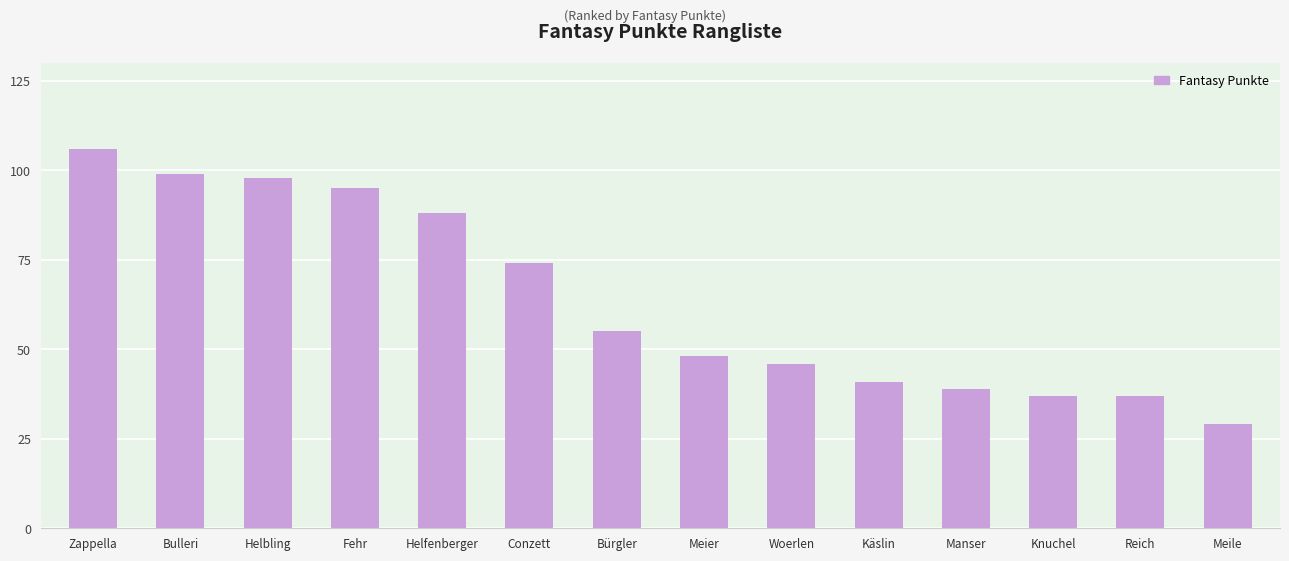

What position from the right is Meier?

7